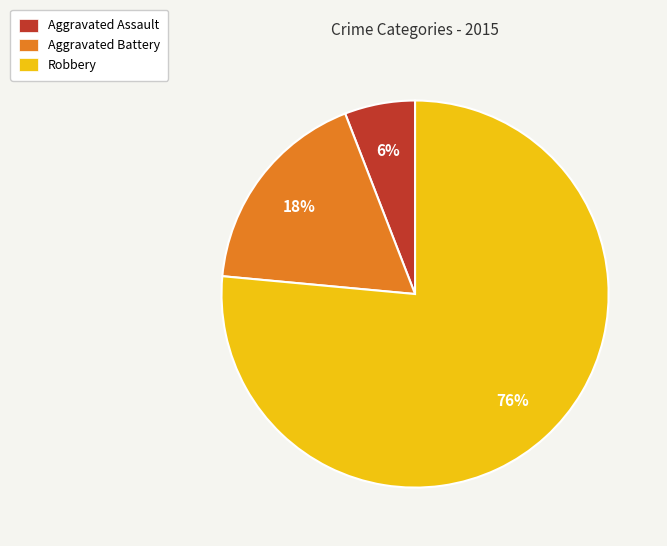

To the nearest percent, what percentage of the pie is Aggravated Assault?

6%